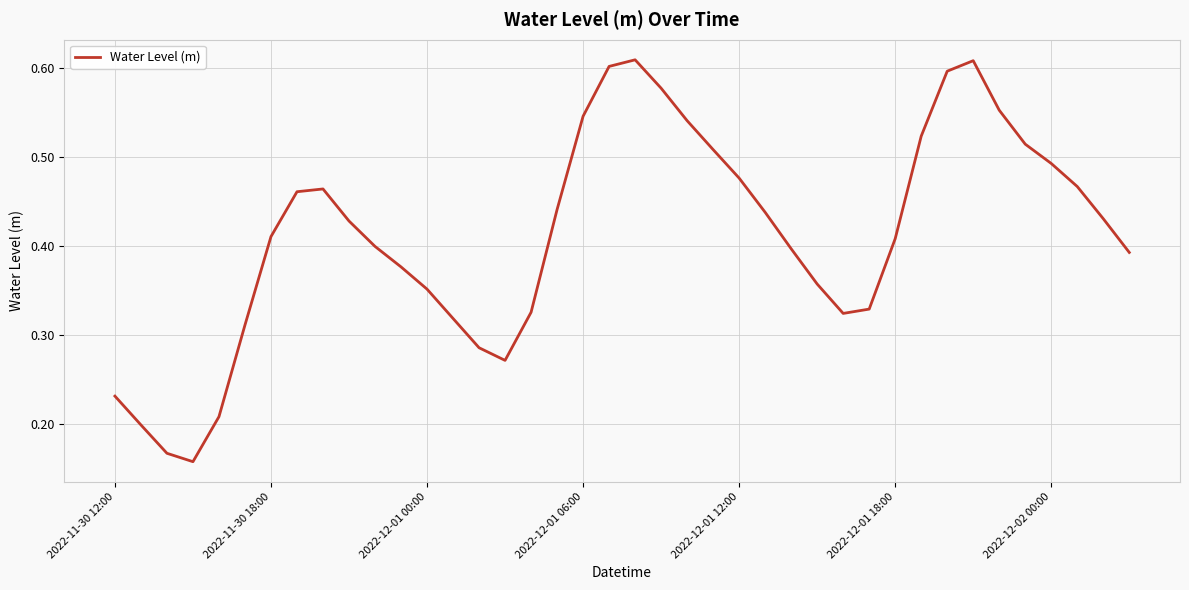

How many lines are shown in the chart?

1